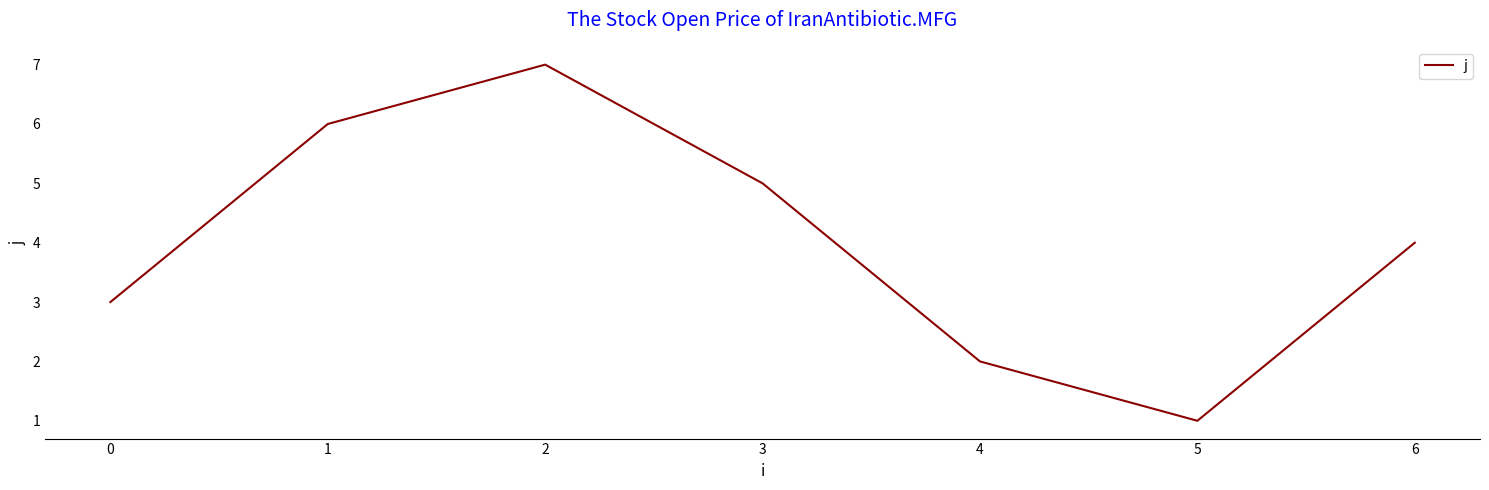

Between 4 and 5, which is larger?

4